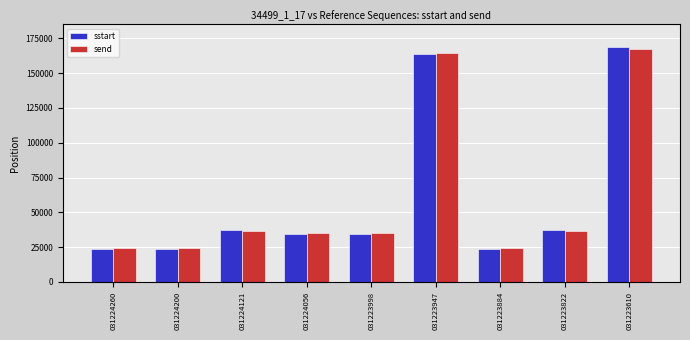

True or false: send has a value of 164464 at 031223947.

True